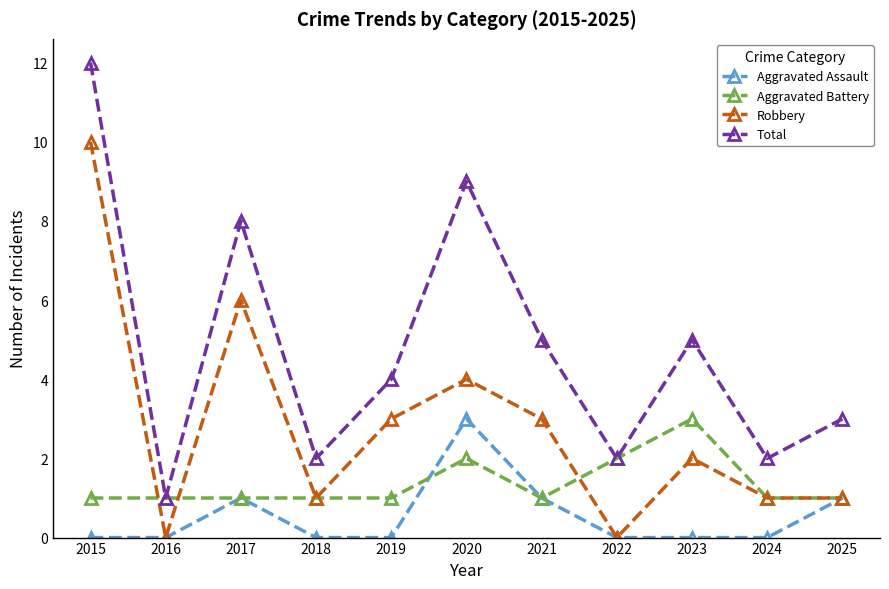

Count the number of categories in the chart.

11